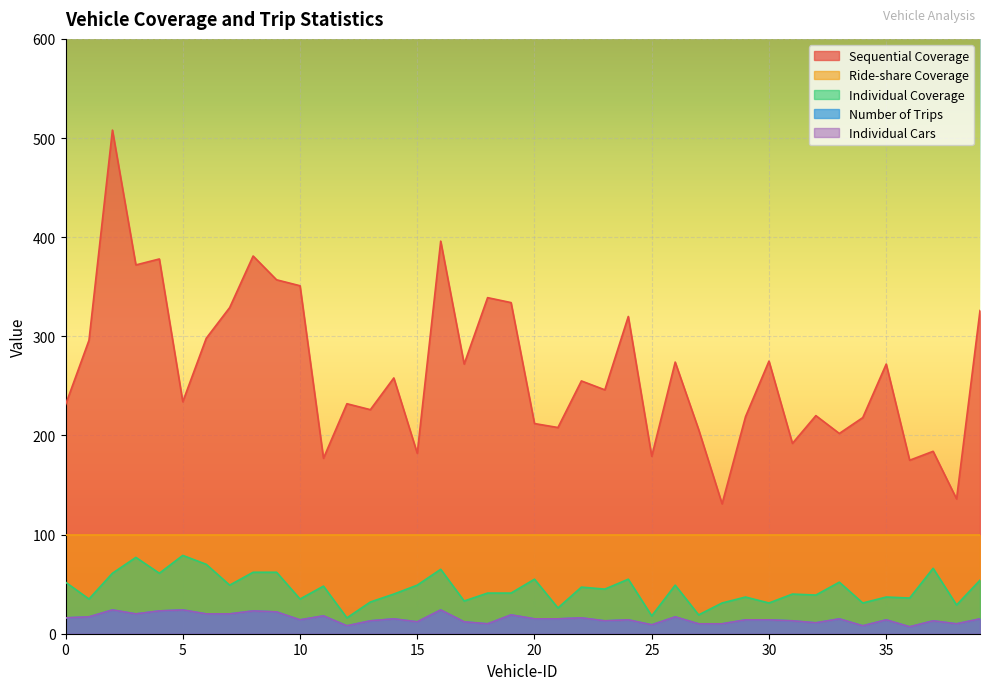

True or false: Individual Coverage and Number of Trips cross at least once.

False